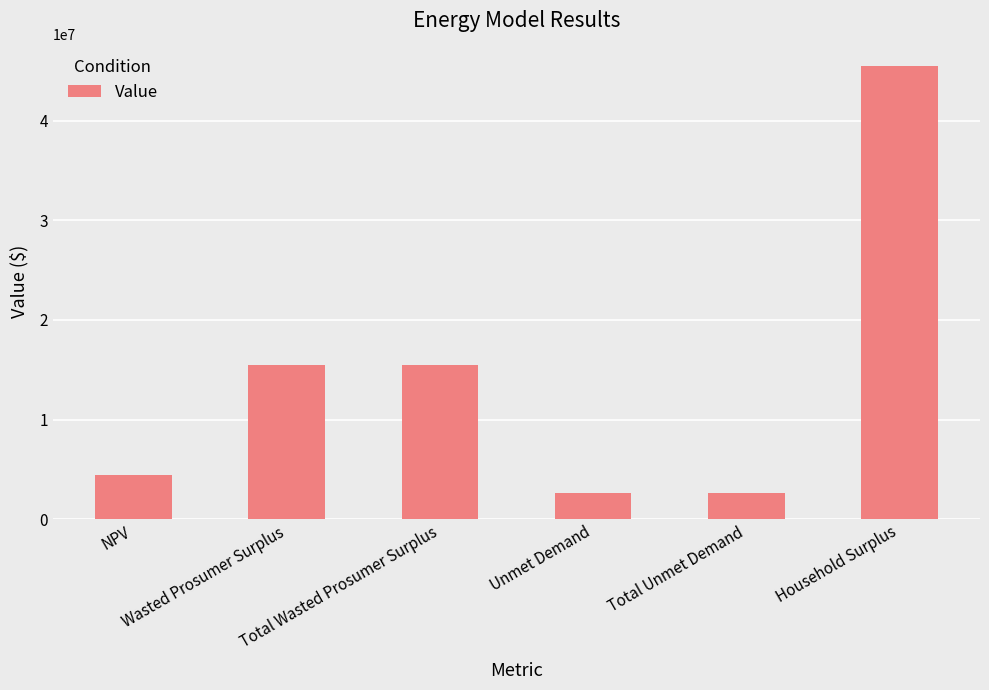

What is the average value?

14345110.9